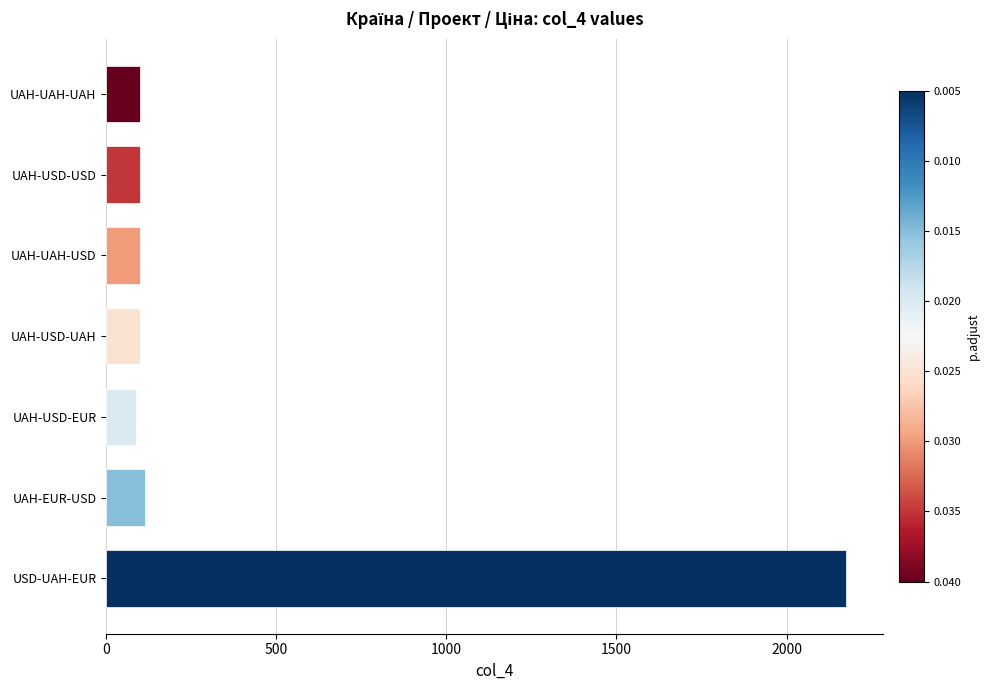

The chart shows a value of 787.4 at USD-UAH-EUR. True or false?

False